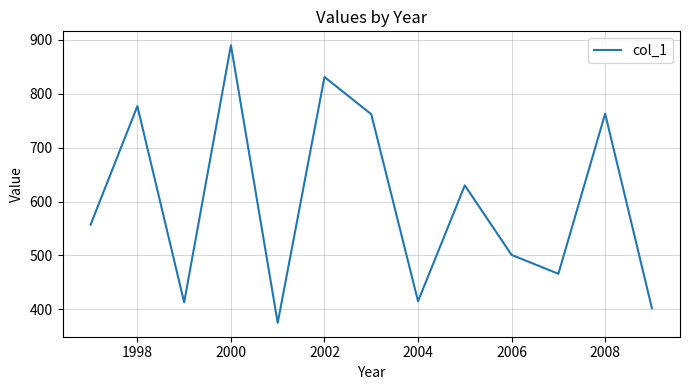

What is the greatest value displayed?

890